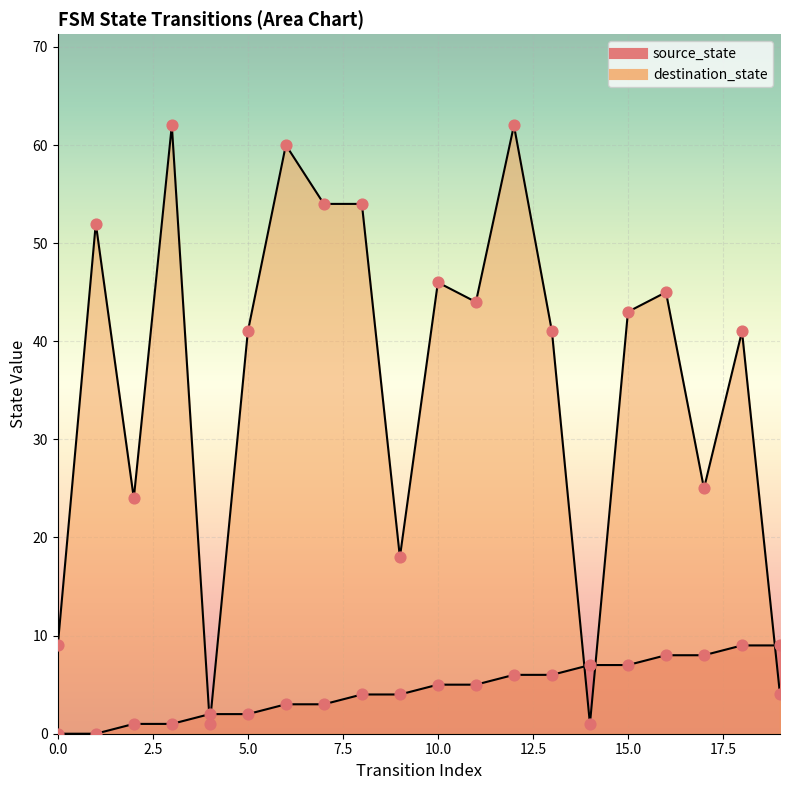

Which series reaches the maximum Y coordinate?

destination_state